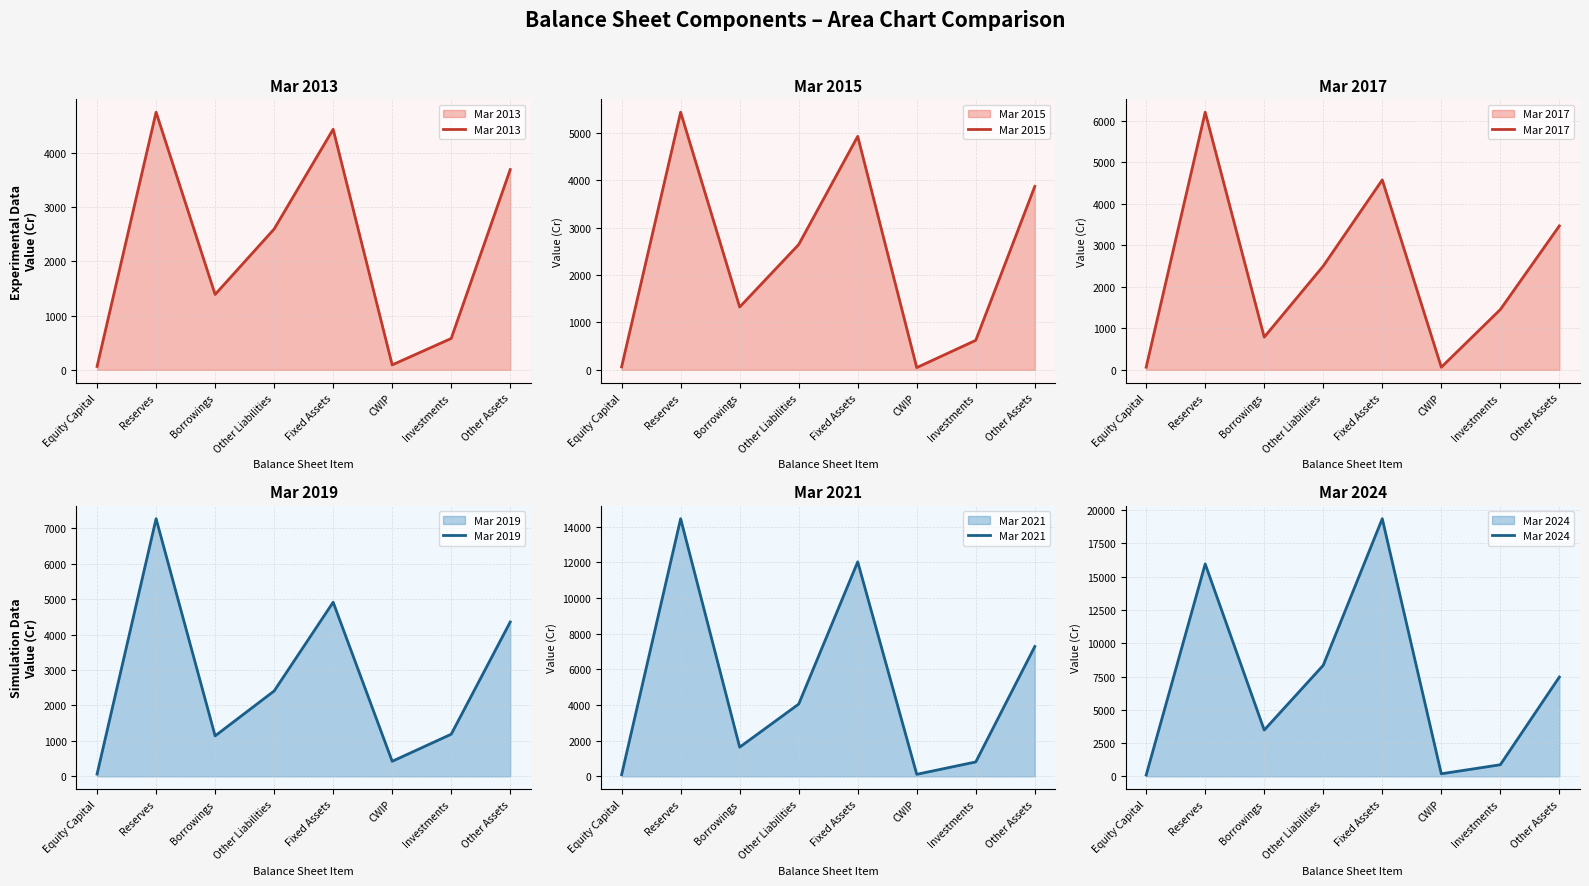

What is the difference between the maximum and minimum values in the Mar 2017 series?

6139